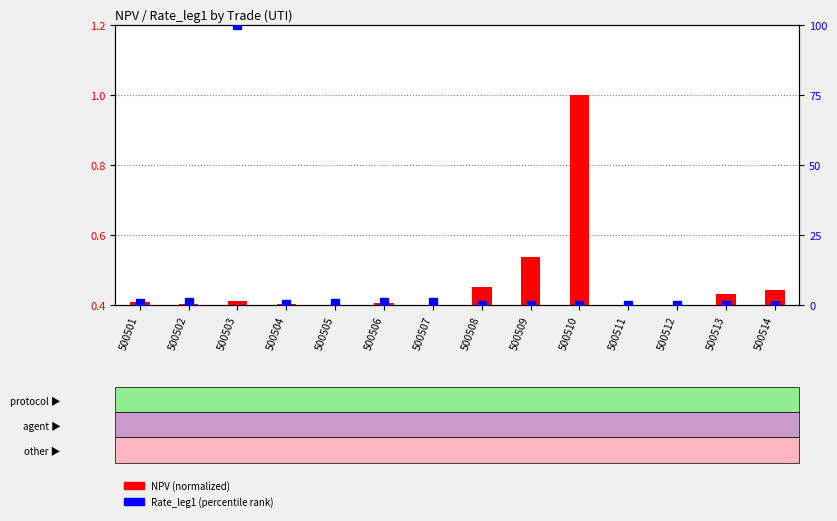

Read the Rate_leg1 (percentile) value at 500504.

0.7